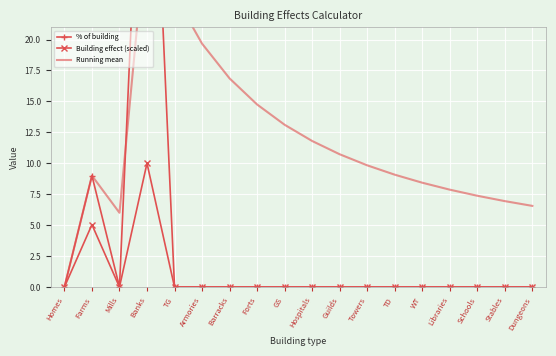

What is the difference between the second highest and minimum values in the % of building series?

9.0